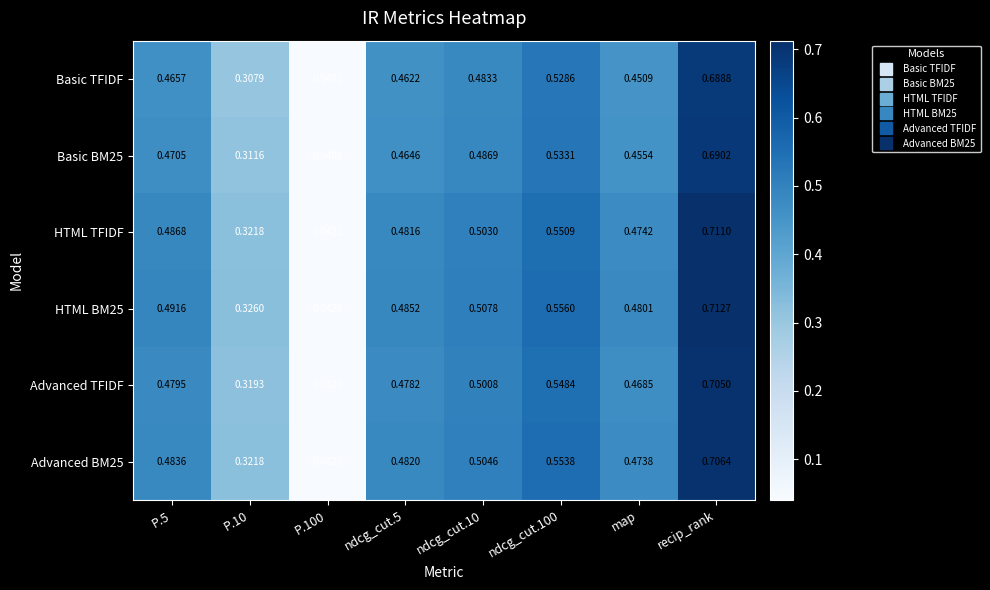

Which category has the highest value in the Advanced TFIDF series?

recip_rank